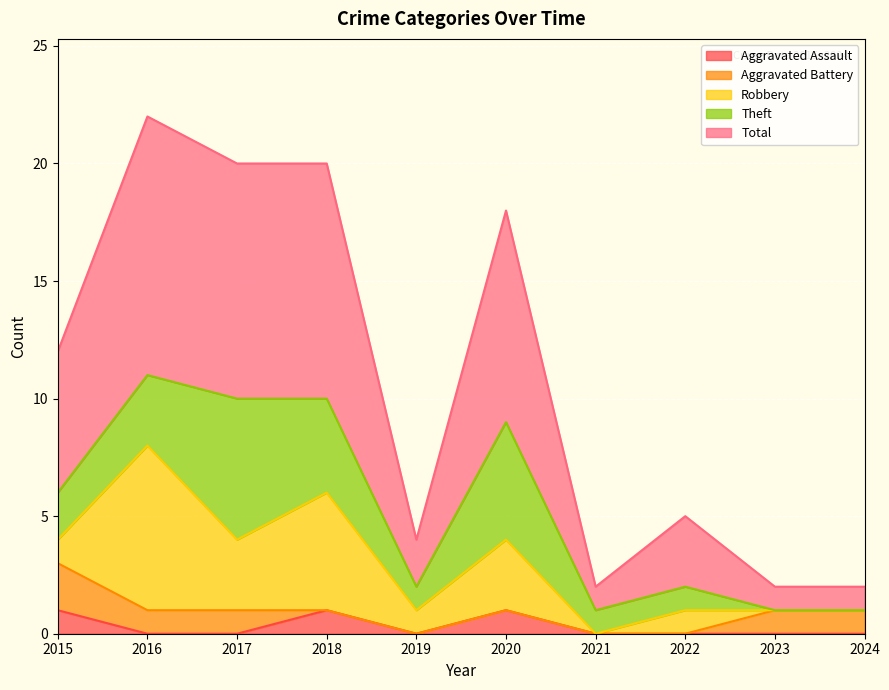

What are all the series names shown in the legend?

Aggravated Assault, Aggravated Battery, Robbery, Theft, Total